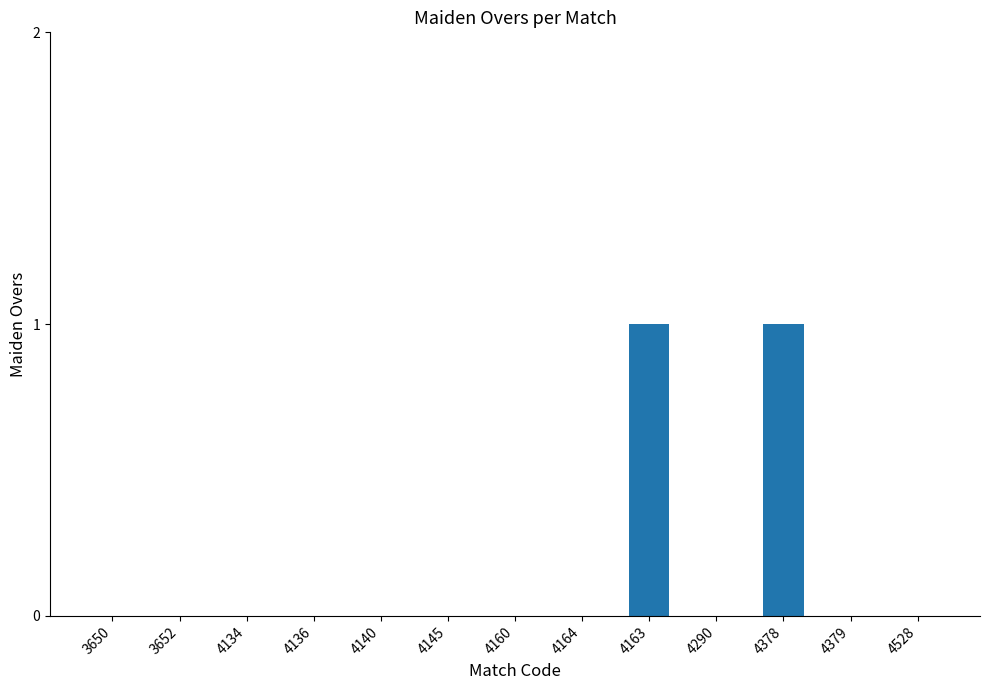

True or false: the data shows 1 at 4163.

True